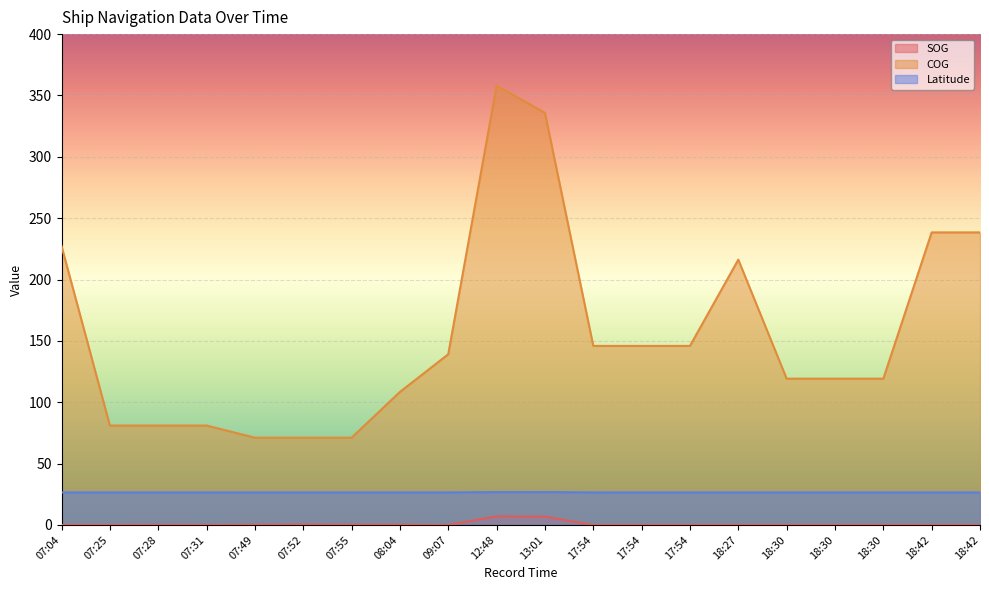

Which series has the largest range (max minus min)?

COG